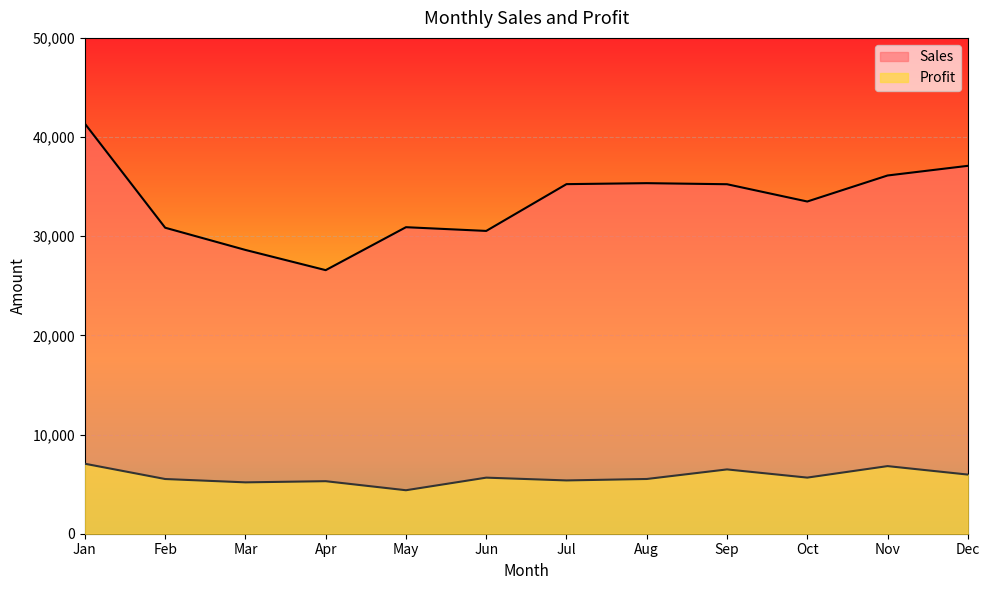

List the series in order of their peak value, lowest first.

Profit, Sales